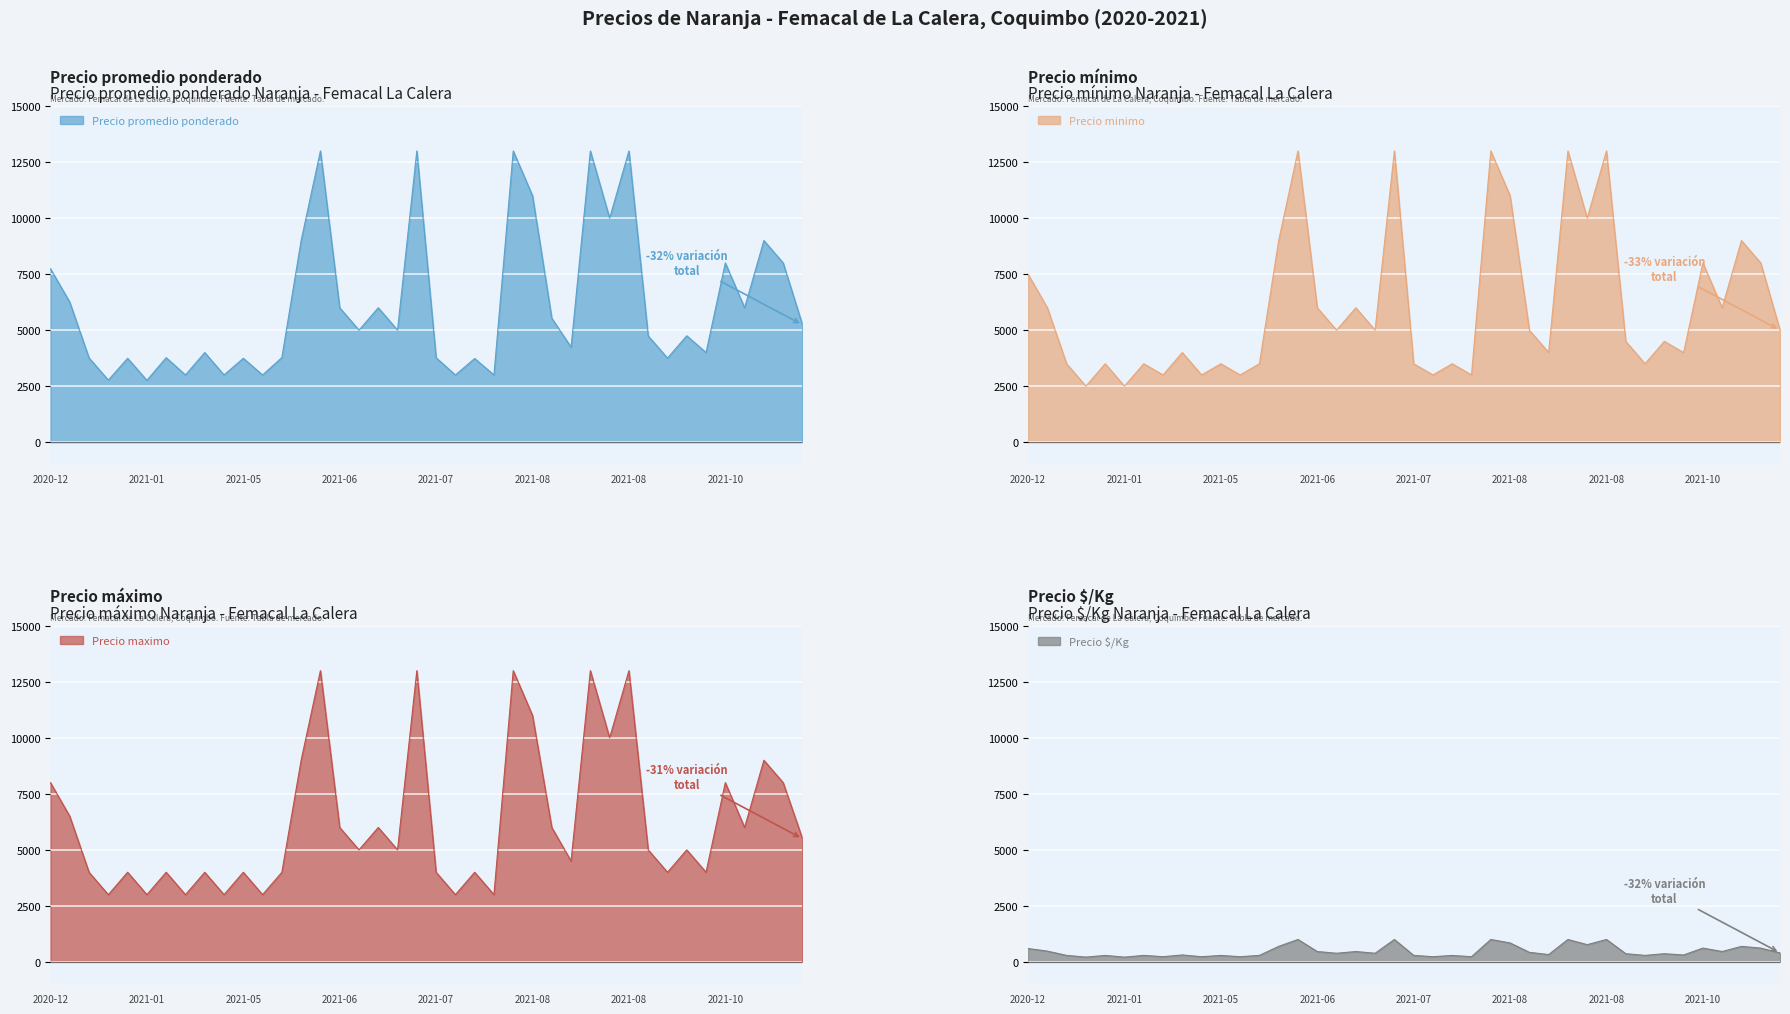

What is the minimum value for Precio promedio ponderado?

2761